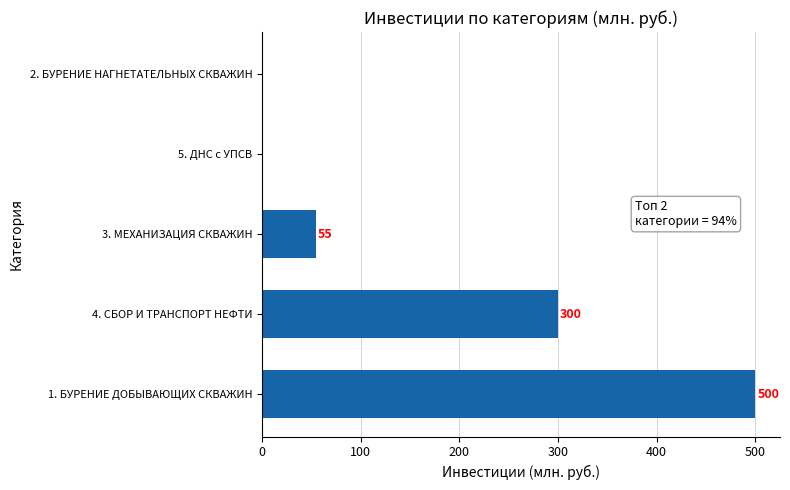

What is the change in value from 1. БУРЕНИЕ ДОБЫВАЮЩИХ СКВАЖИН to 4. СБОР И ТРАНСПОРТ НЕФТИ?

-200.0